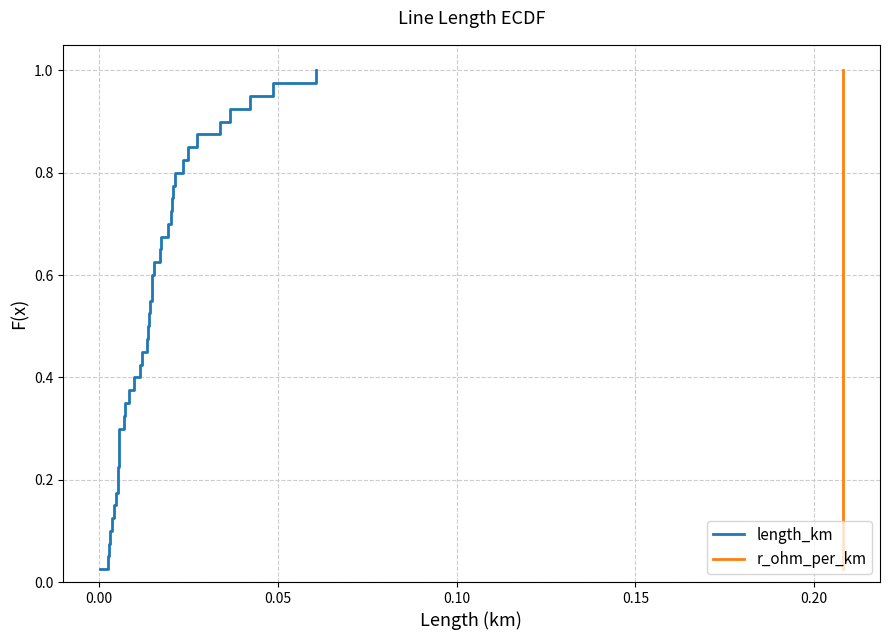

True or false: length_km and r_ohm_per_km intersect in this chart.

False